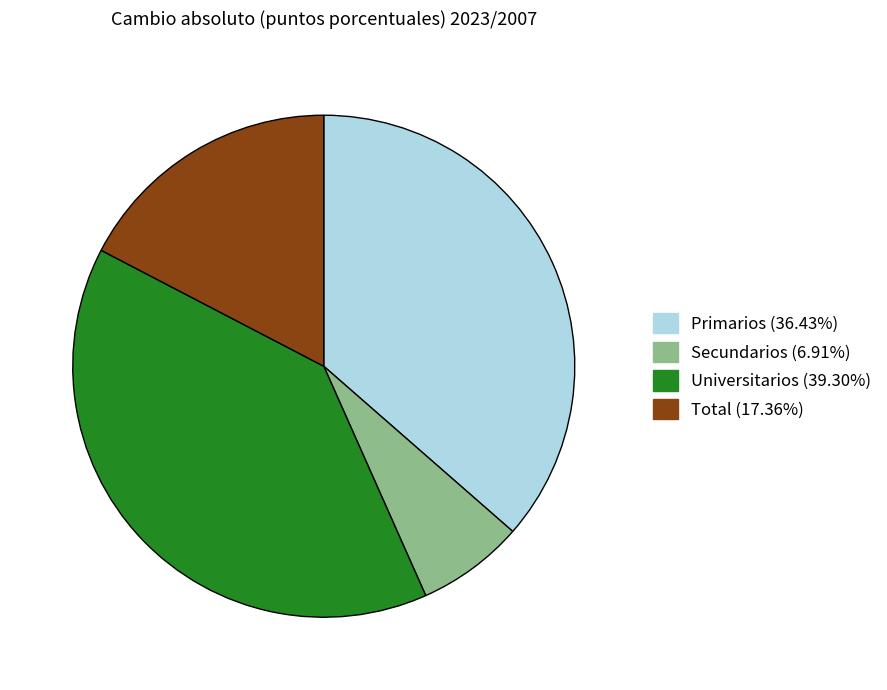

Does Total represent more than half of the total?

No